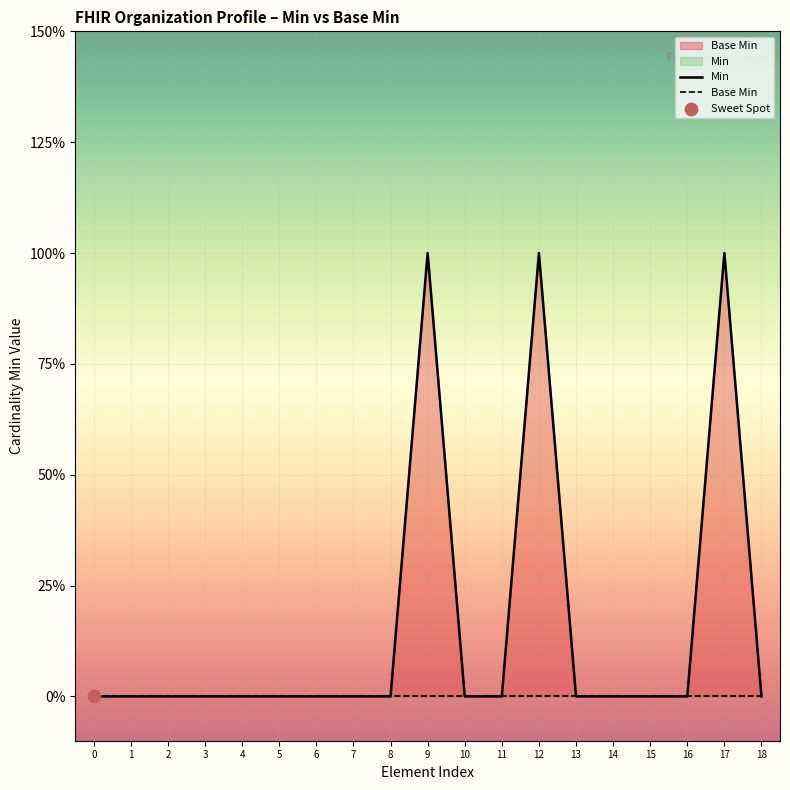

Which series has the widest spread of Y values?

Min